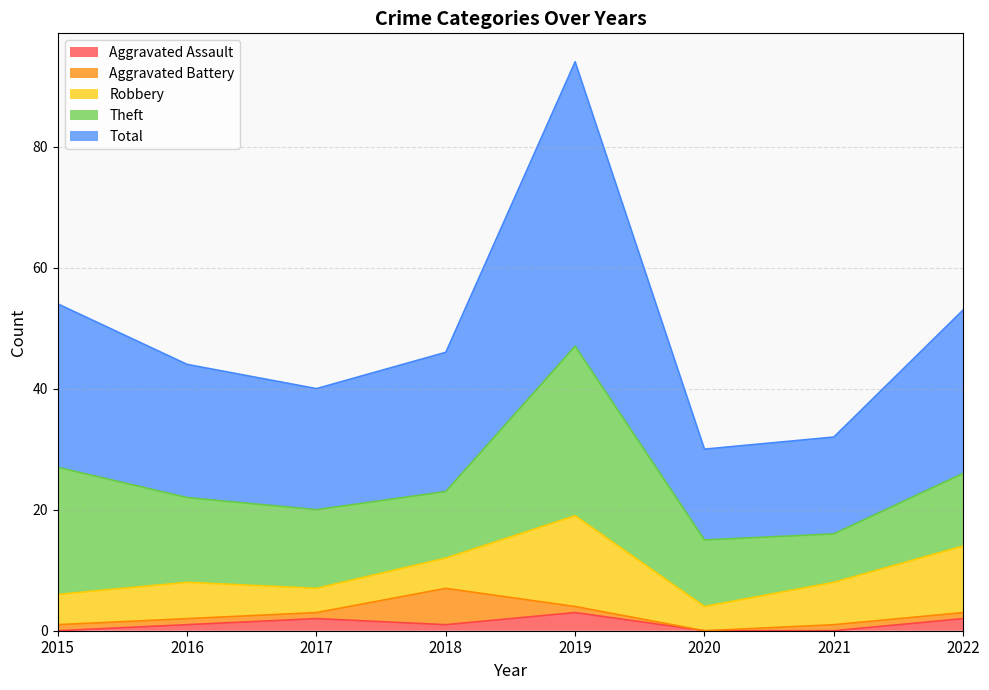

In Robbery, how many points are higher than both neighbors (excluding endpoints)?

2